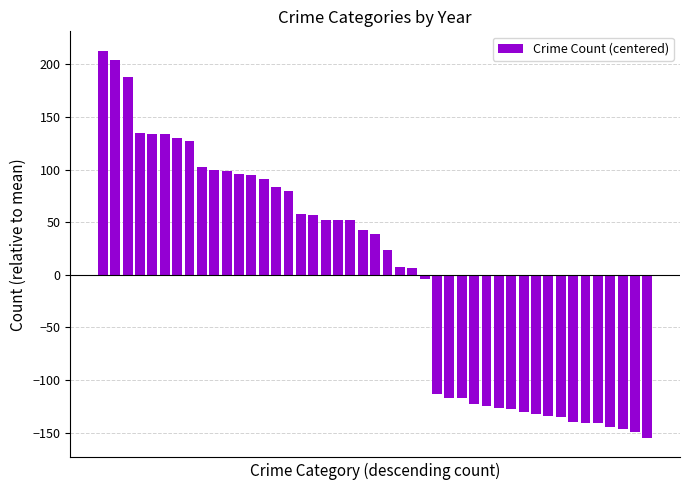

What is the difference between the second highest and second lowest values?

353.0